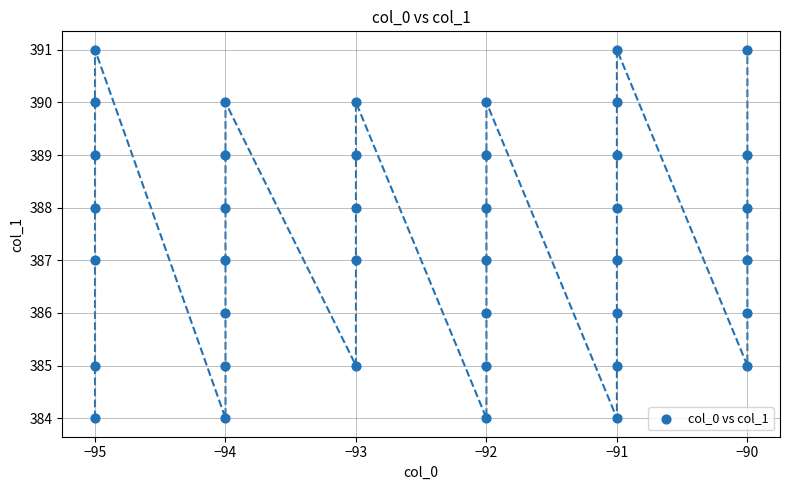

What is the range of Y values (max minus min)?

7